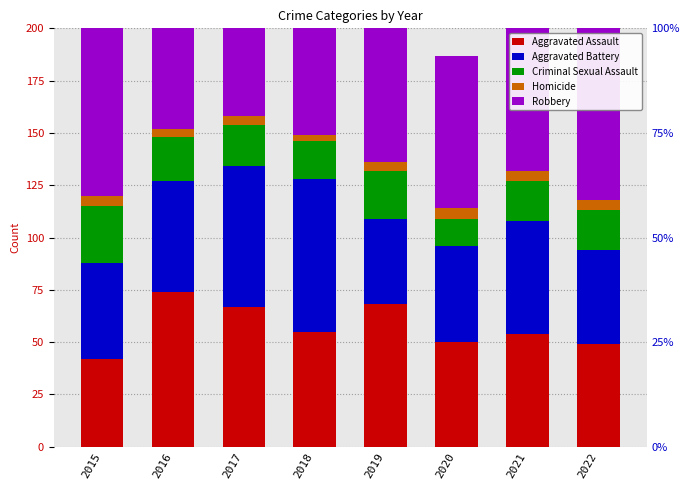

Where does the Criminal Sexual Assault series first go above 20?

2015